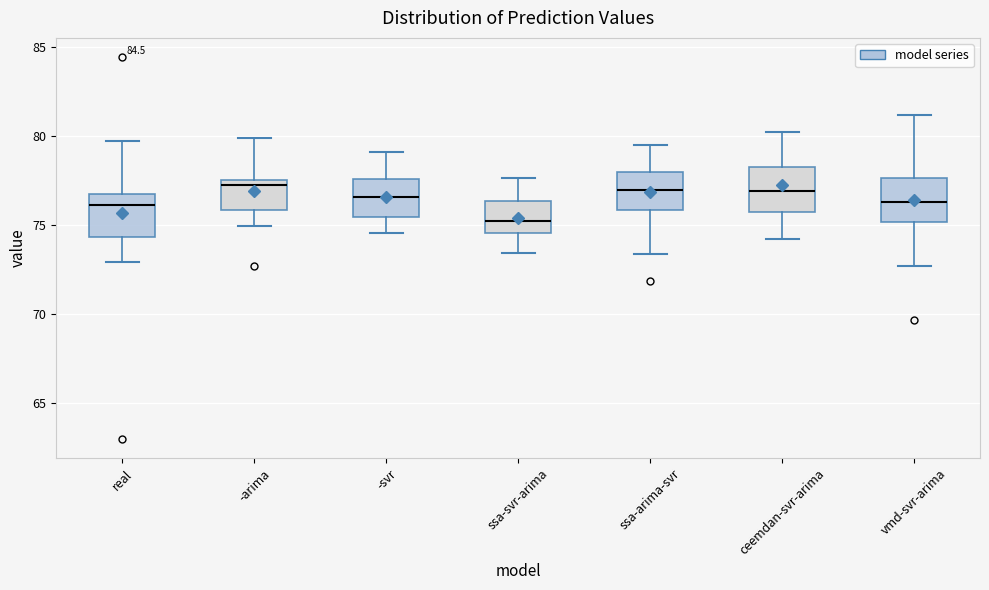

Reading left to right, read every box against the y-axis: the position of its median line, the range the box covers, and the ends of its whiskers. The values are not printed on the chart, so give them approximately, as read against the axis.

real: median 76.0, box 74.5 to 77.0, whiskers 73.0 to 79.5
-arima: median 77.5 (just below the box's upper edge), box 76.0 to 77.5, whiskers 75.0 to 80.0
-svr: median 76.5, box 75.5 to 77.5, whiskers 74.5 to 79.0
ssa-svr-arima: median 75.0, box 74.5 to 76.5, whiskers 73.5 to 77.5
ssa-arima-svr: median 77.0, box 76.0 to 78.0, whiskers 73.5 to 79.5
ceemdan-svr-arima: median 77.0, box 76.0 to 78.5, whiskers 74.5 to 80.5
vmd-svr-arima: median 76.5, box 75.0 to 77.5, whiskers 72.5 to 81.0